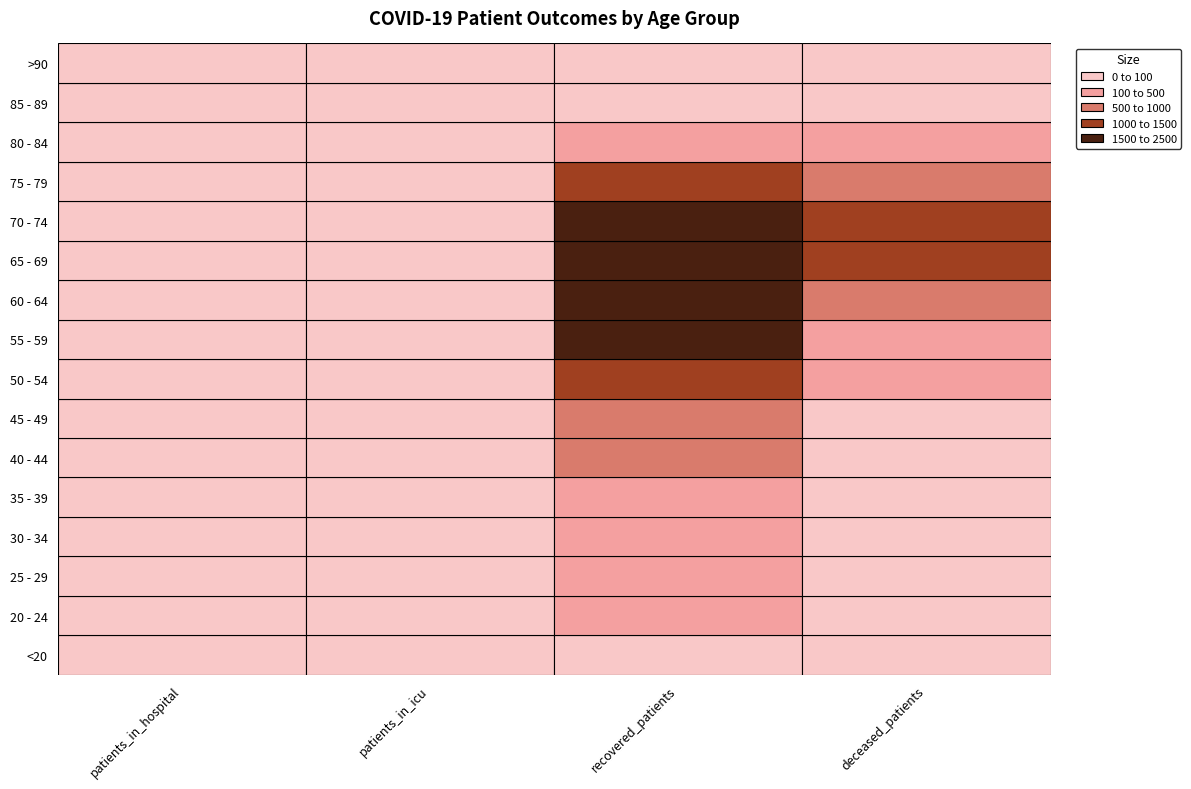

Reading left to right, what are all the values shown in this chart?

patients_in_hospital: 0	2	0	2	2	0	2	8	7	9	14	19	17	8	4	0
patients_in_icu: 1	0	0	0	1	2	0	3	4	8	3	6	6	4	2	0
recovered_patients: 62	120	197	333	421	531	917	1454	1971	2160	2142	1897	1061	301	64	15
deceased_patients: 8	2	13	14	27	53	97	229	394	693	1064	1389	999	336	69	9